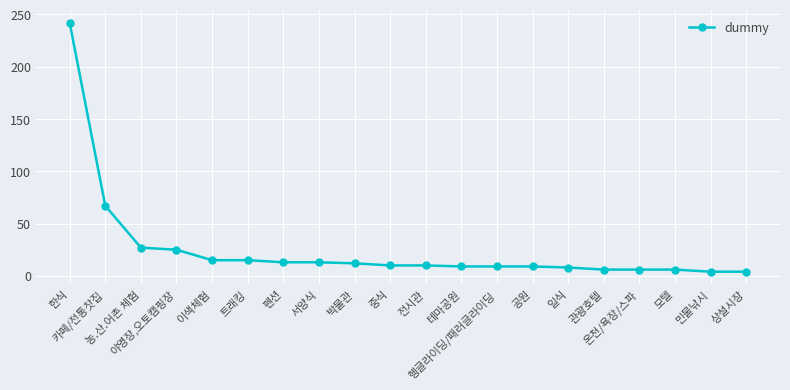

At which category does the chart reach its peak across all series?

한식